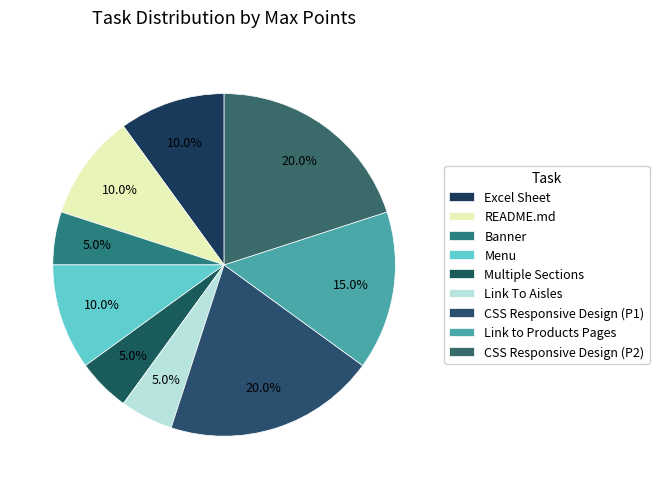

What percentage is the Excel Sheet slice, to the nearest percent?

10%